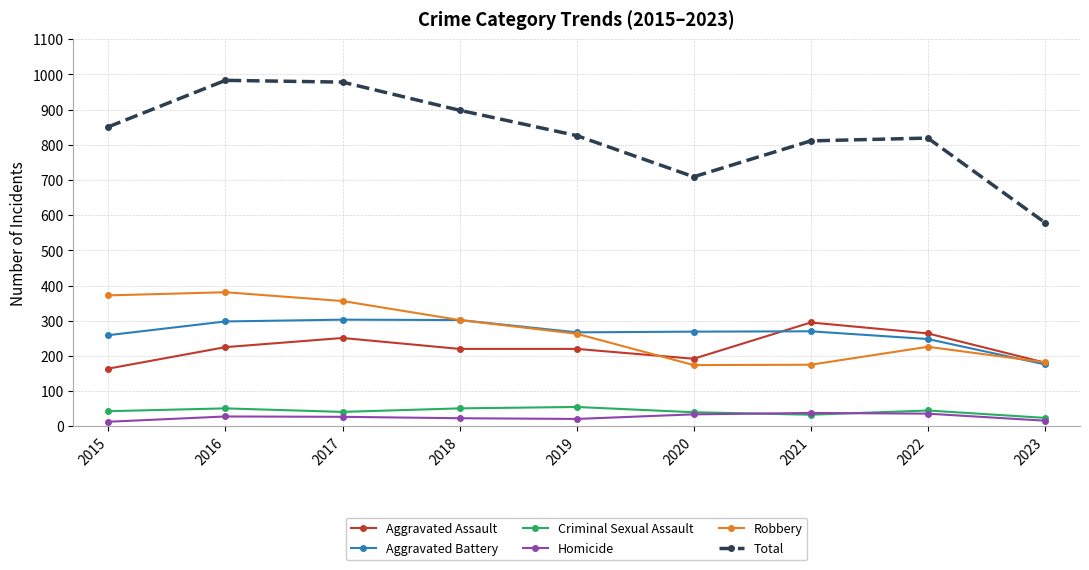

True or false: Criminal Sexual Assault and Robbery cross at least once.

False